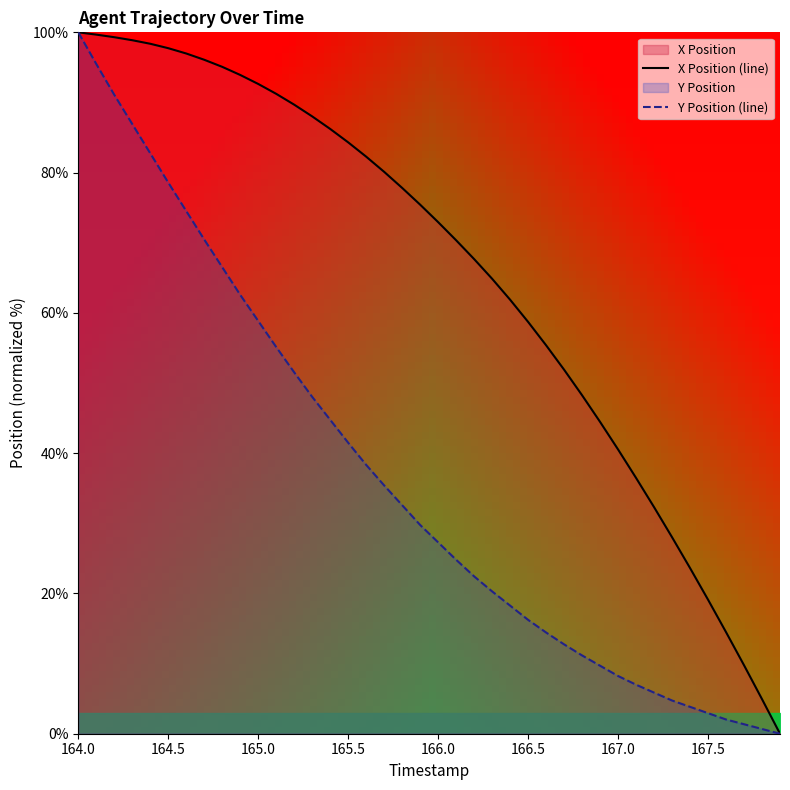

What is the maximum value for X Position (line)?

100.0